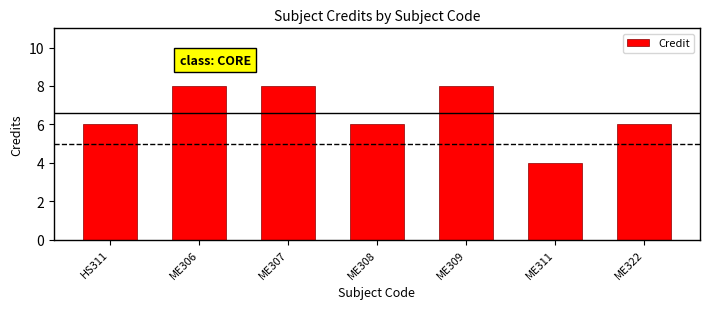

What is the average value?

7